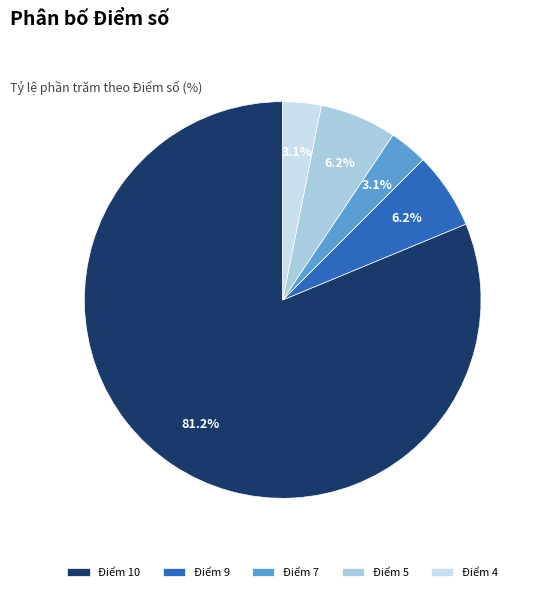

Do Điểm 5 and Điểm 9 together represent more than half of the pie?

No